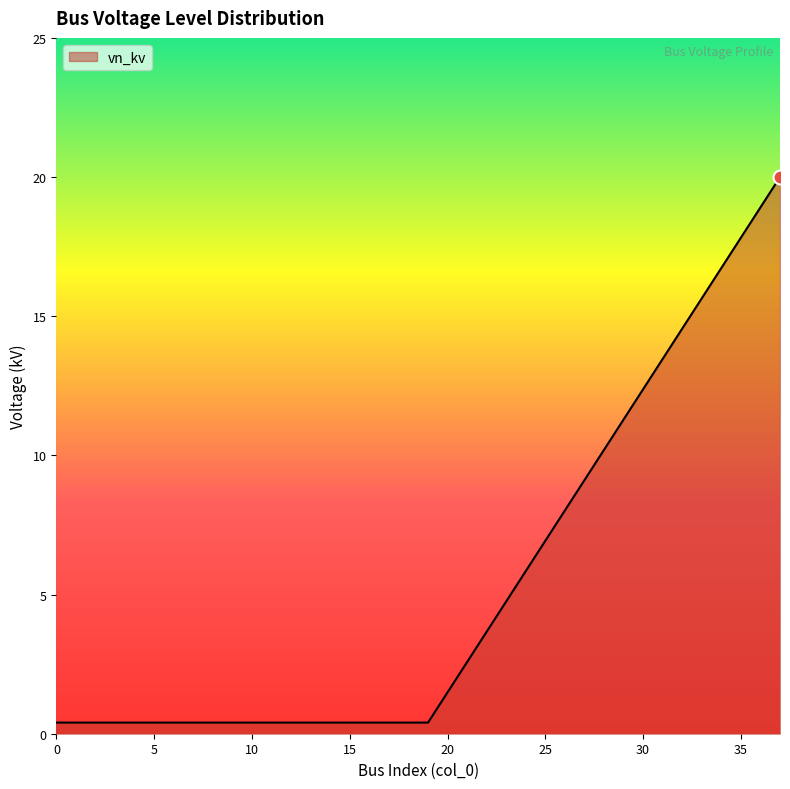

What is the difference between the maximum and minimum values?

19.6